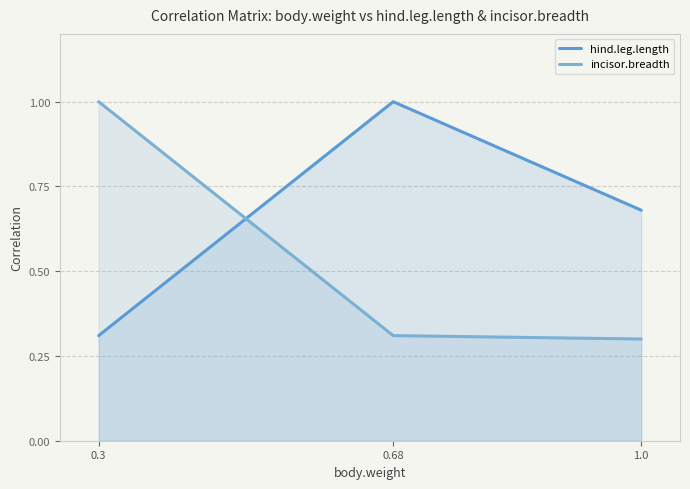

List the labels in order of incisor.breadth value, largest first.

0.3, 0.68, 1.0